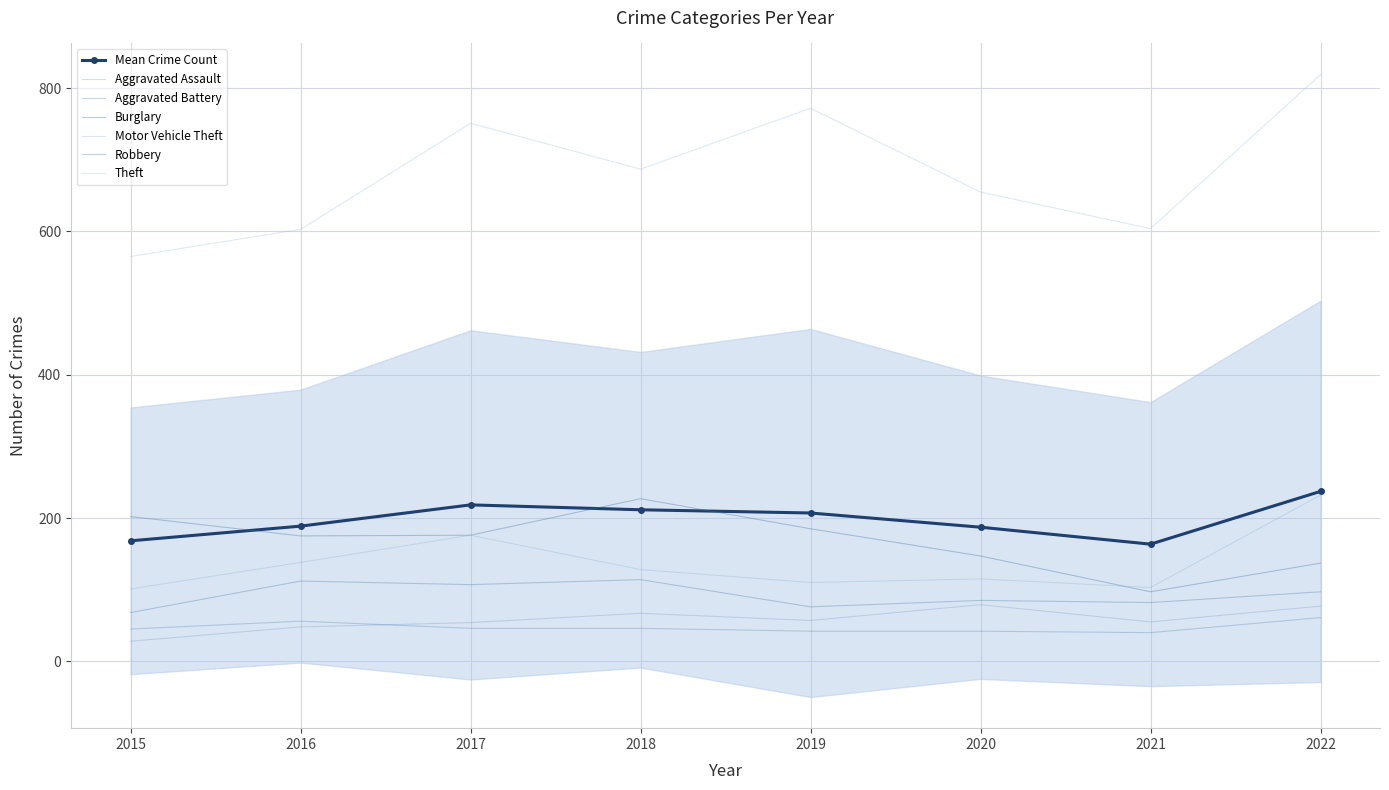

True or false: Theft and Aggravated Battery intersect in this chart.

False